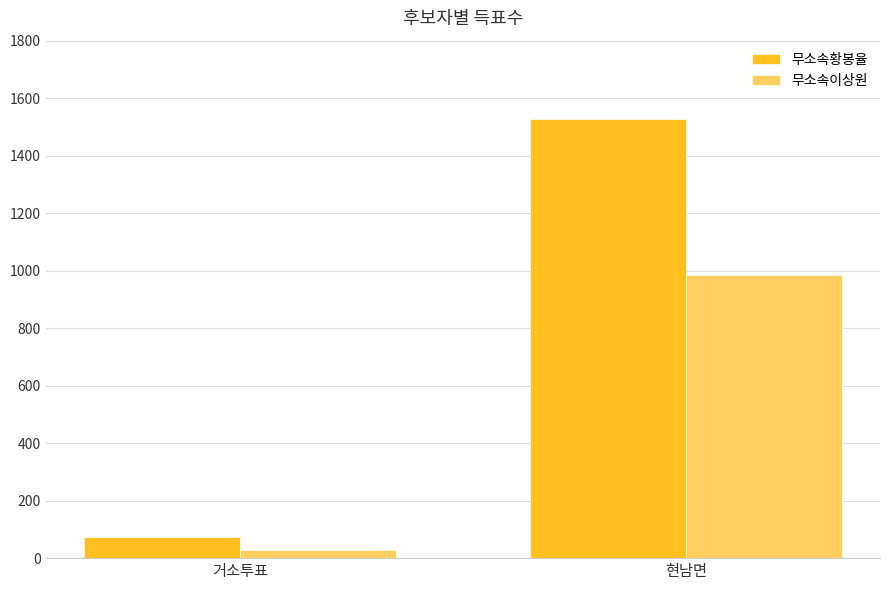

Which category has the lowest value across all series?

거소투표